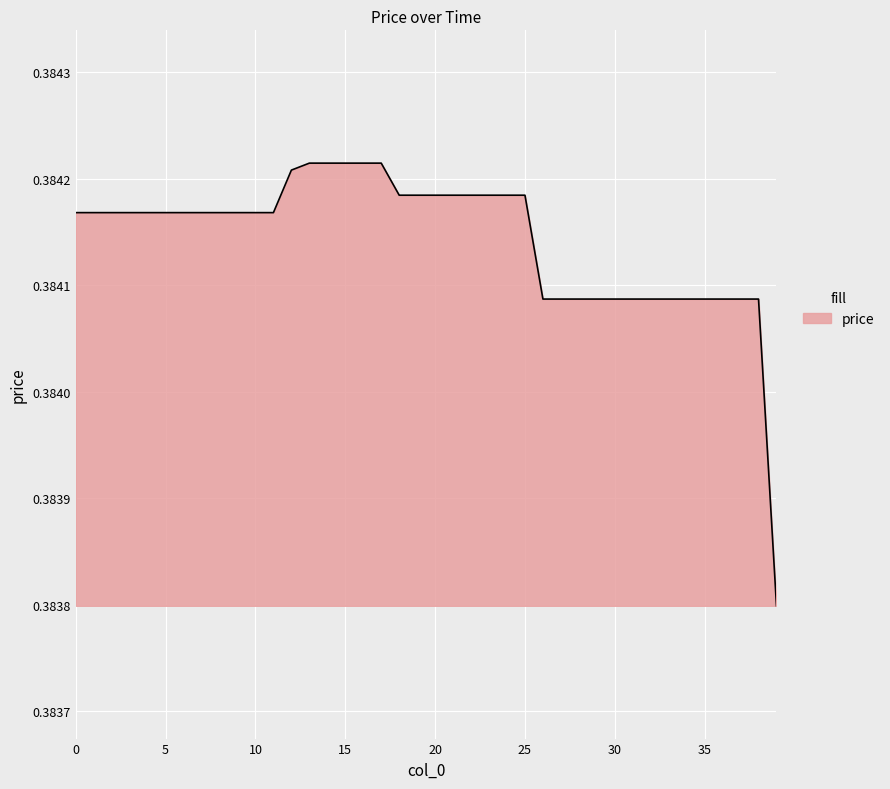

Count the number of categories in the chart.

40